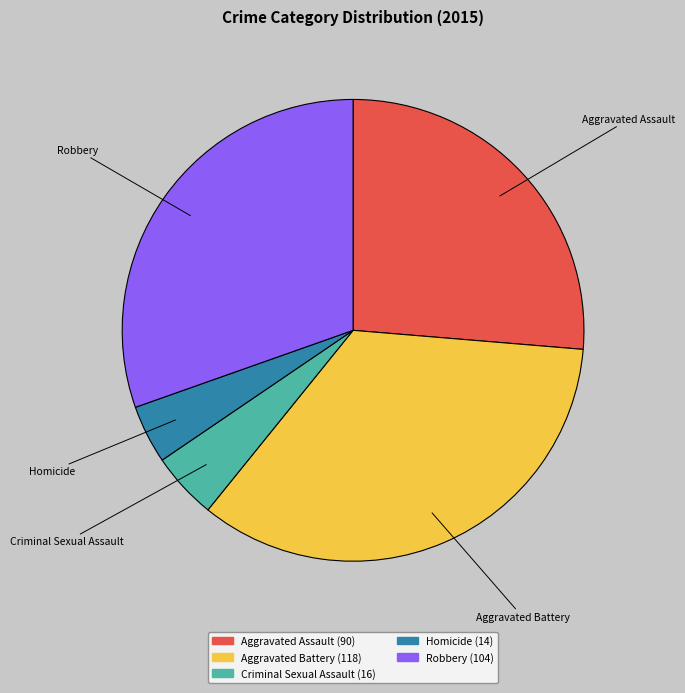

Does Robbery account for over 50% of the chart?

No